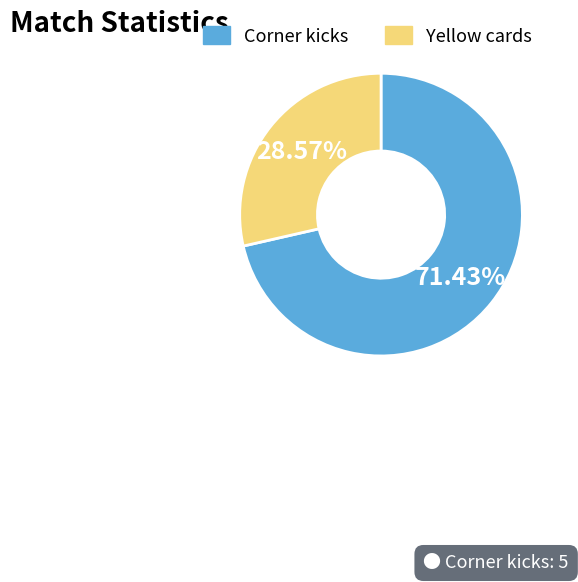

Between Corner kicks and Yellow cards, which is larger?

Corner kicks